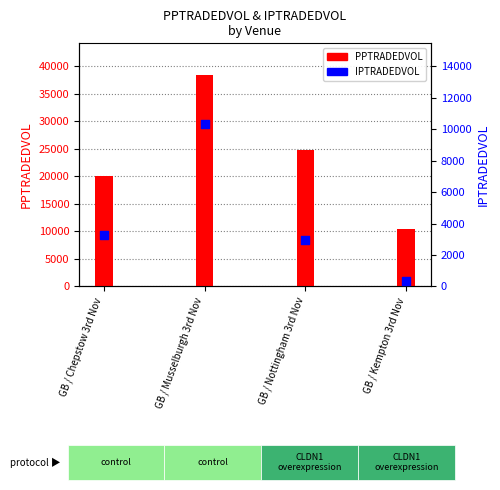

What are all the series names shown in the legend?

PPTRADEDVOL, IPTRADEDVOL